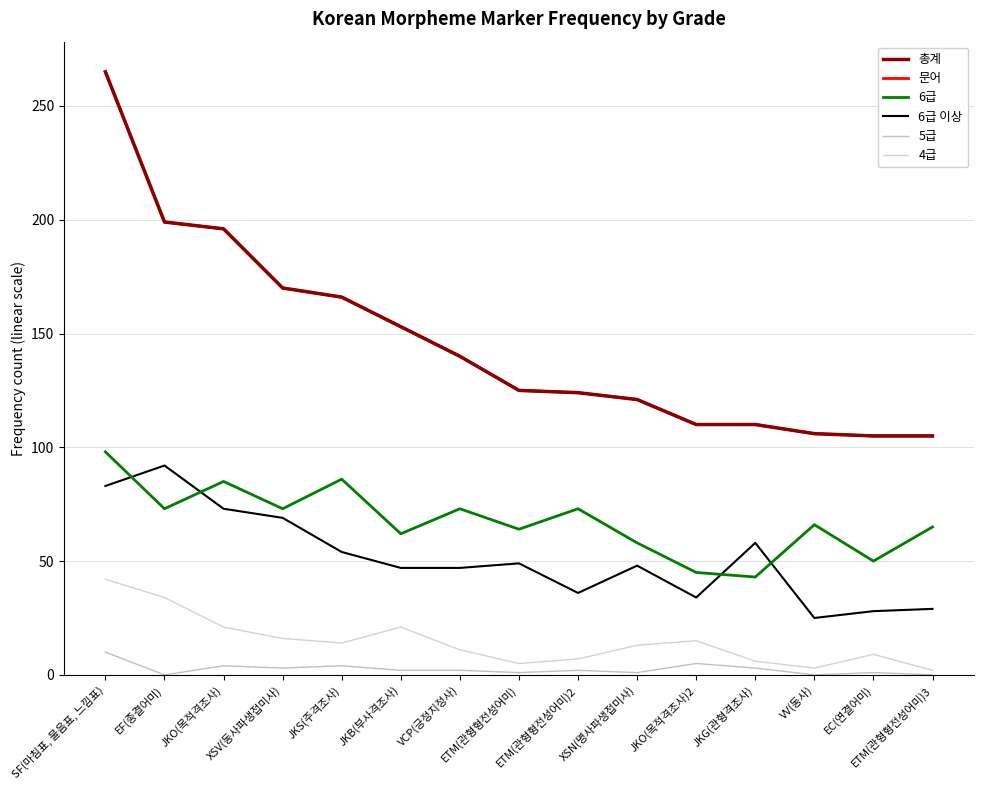

Is this an area chart (filled region under the line)?

No